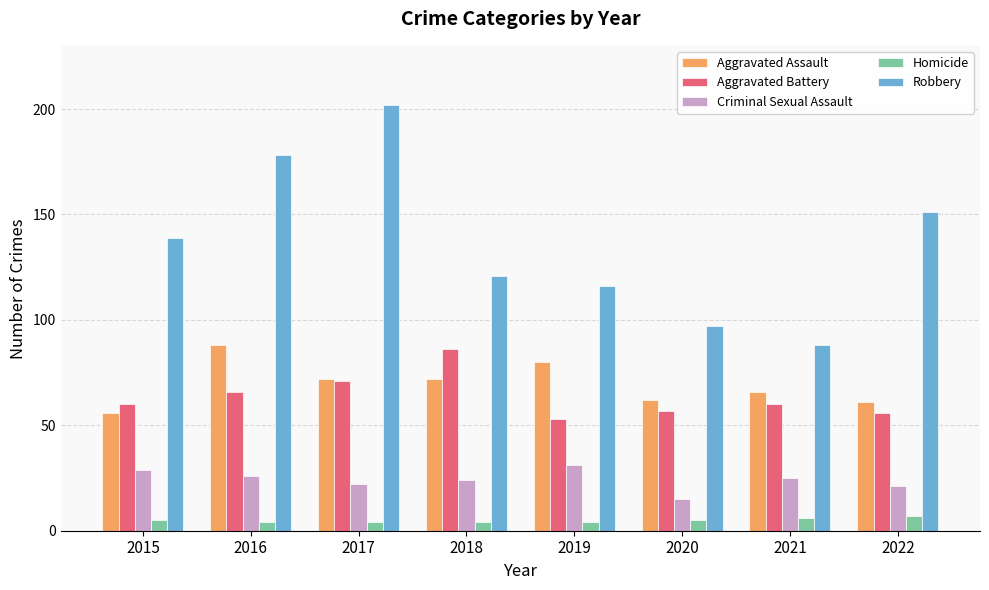

Rank the series by their maximum value, from highest to lowest.

Robbery, Aggravated Assault, Aggravated Battery, Criminal Sexual Assault, Homicide